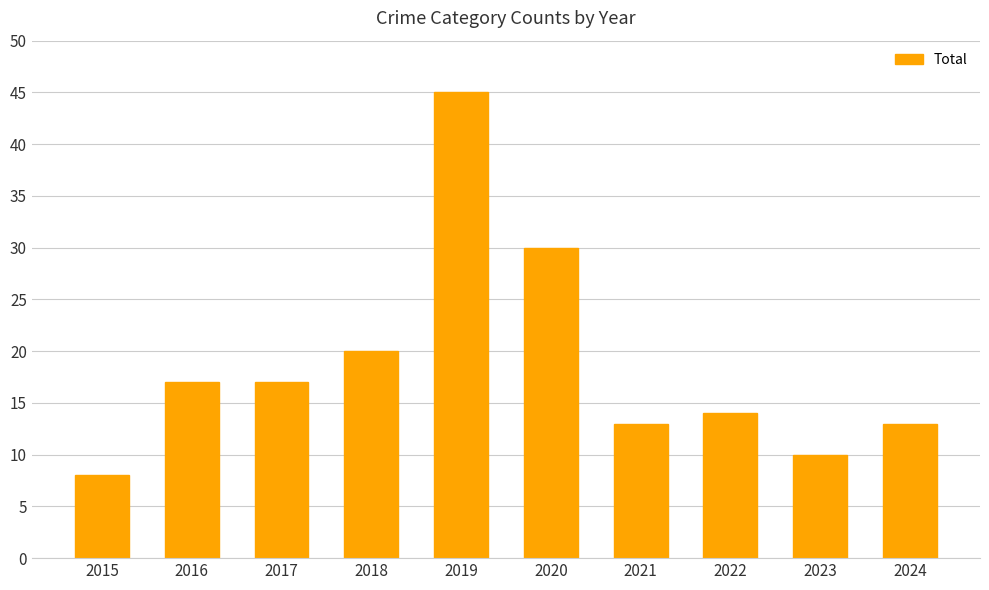

The value at 2015 is 8. True or false?

True